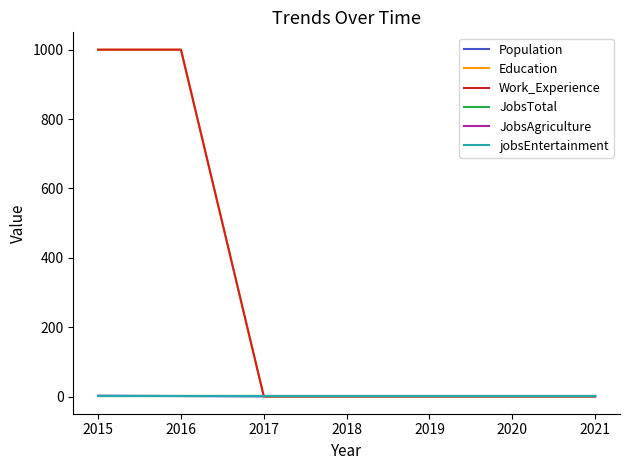

True or false: Work_Experience has a value of 1 at 2018.

False